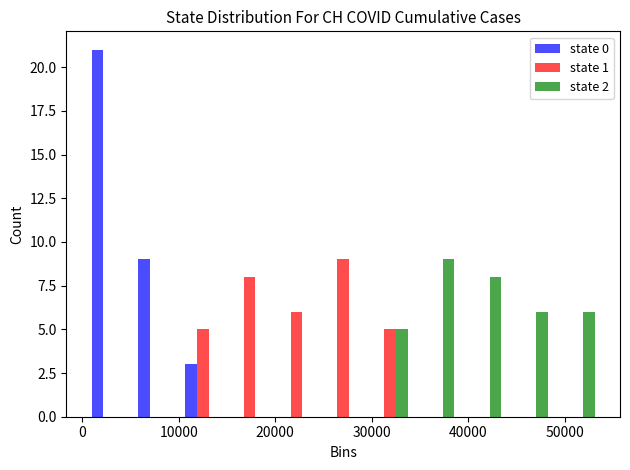

In the state 2 series, which range on the x-axis has the tallest bar?

34000 to 39000